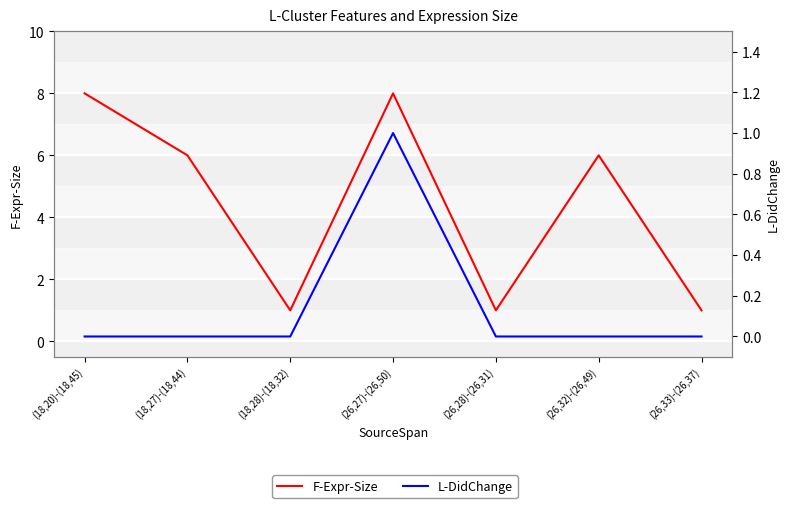

Which label corresponds to the largest value in the chart?

(18,20)-(18,45)